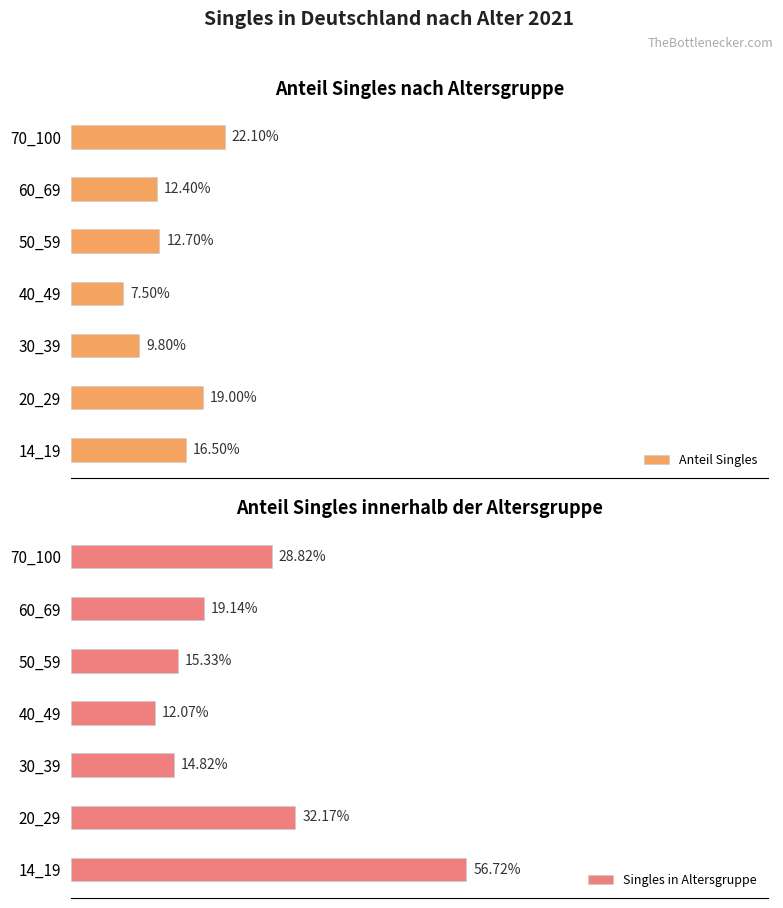

Reading left to right, extract all data points from this chart.

Anteil Singles: 0.2	0.2	0.1	0.1	0.1	0.1	0.2
Singles in Altersgruppe: 0.6	0.3	0.1	0.1	0.2	0.2	0.3